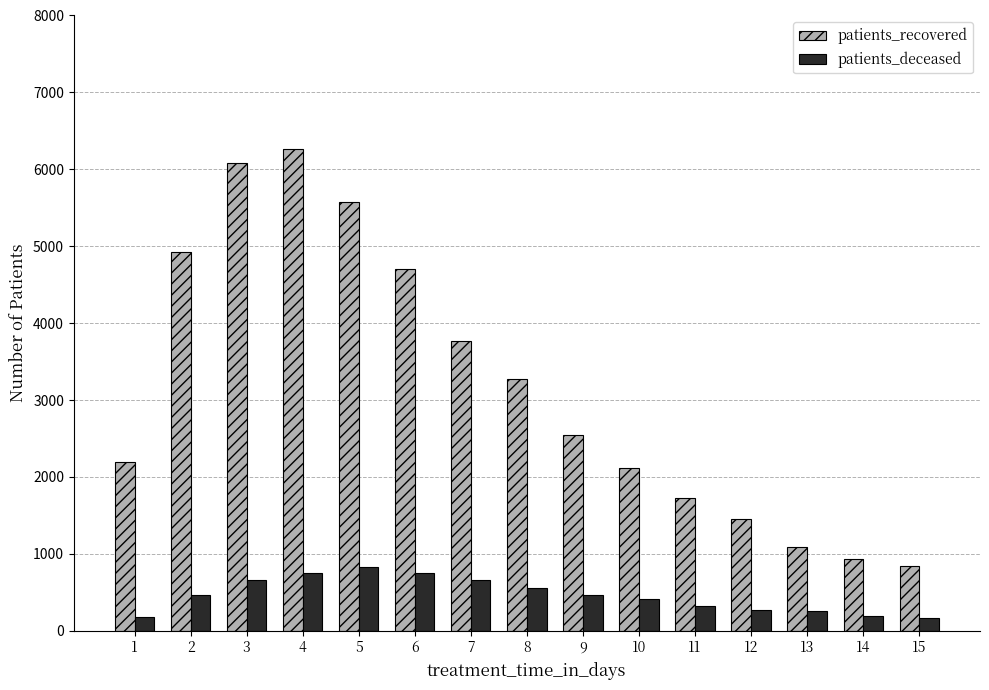

What is the difference between the second highest and minimum values in the patients_deceased series?

587